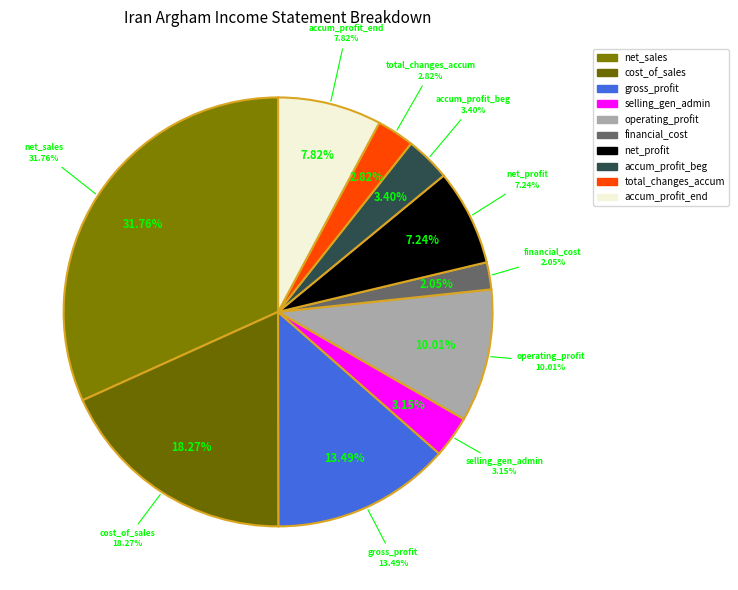

Rank the categories by value from lowest to highest.

financial_cost, total_changes_in_accumulated_profits, selling_general_administrative_expenses, accumulated_profit_beginning_of_adjusted, net_profit, accumulated_profit_end_of_period, operating_profit, gross_profit, cost_of_sales, net_sales